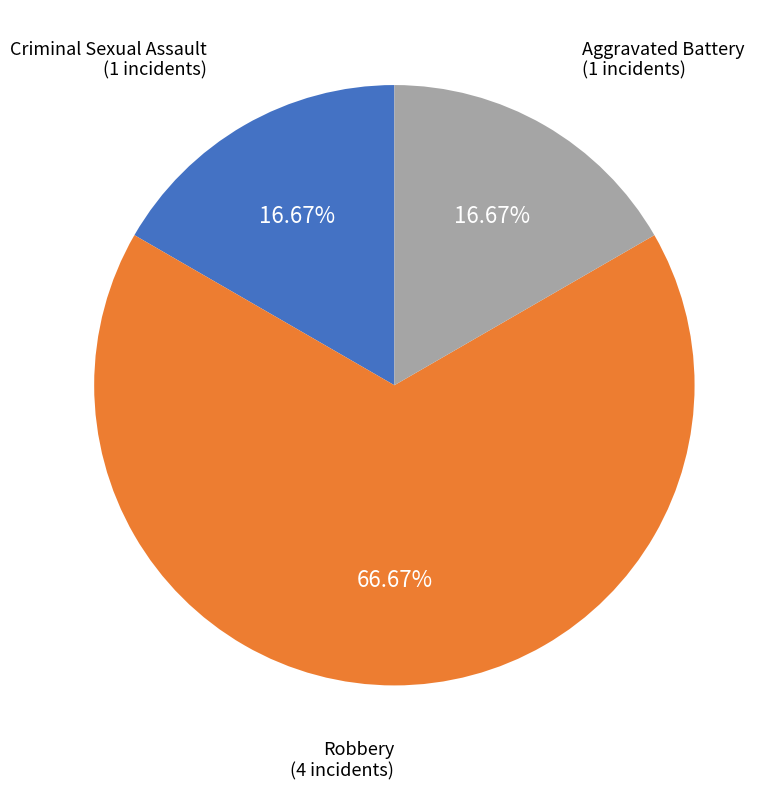

Does any single category account for the majority?

Yes